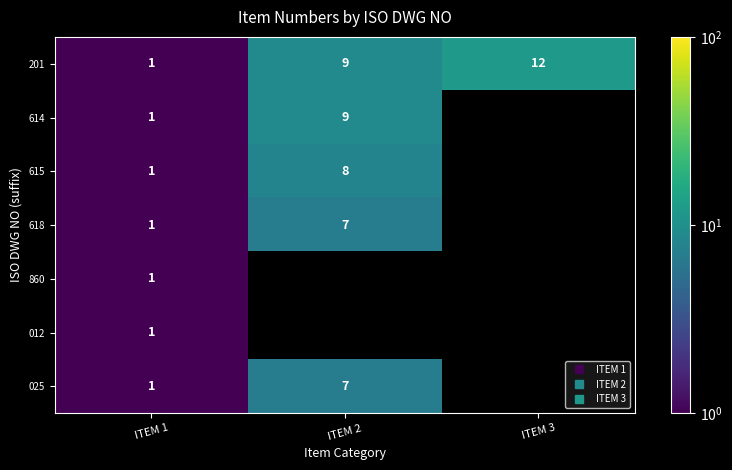

What is the maximum value for 615?

8.0